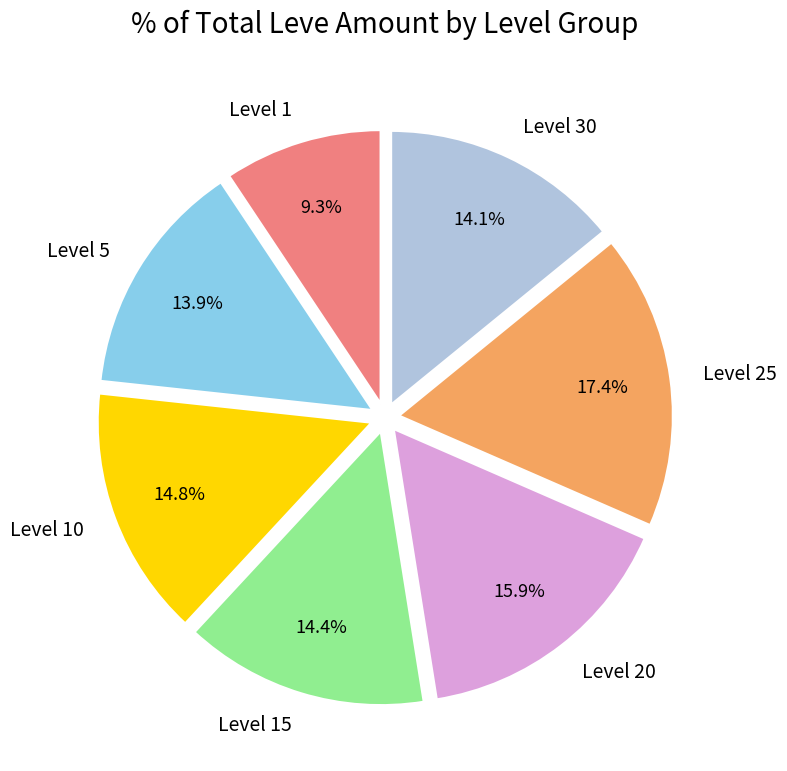

Does Level 1 account for over 50% of the chart?

No